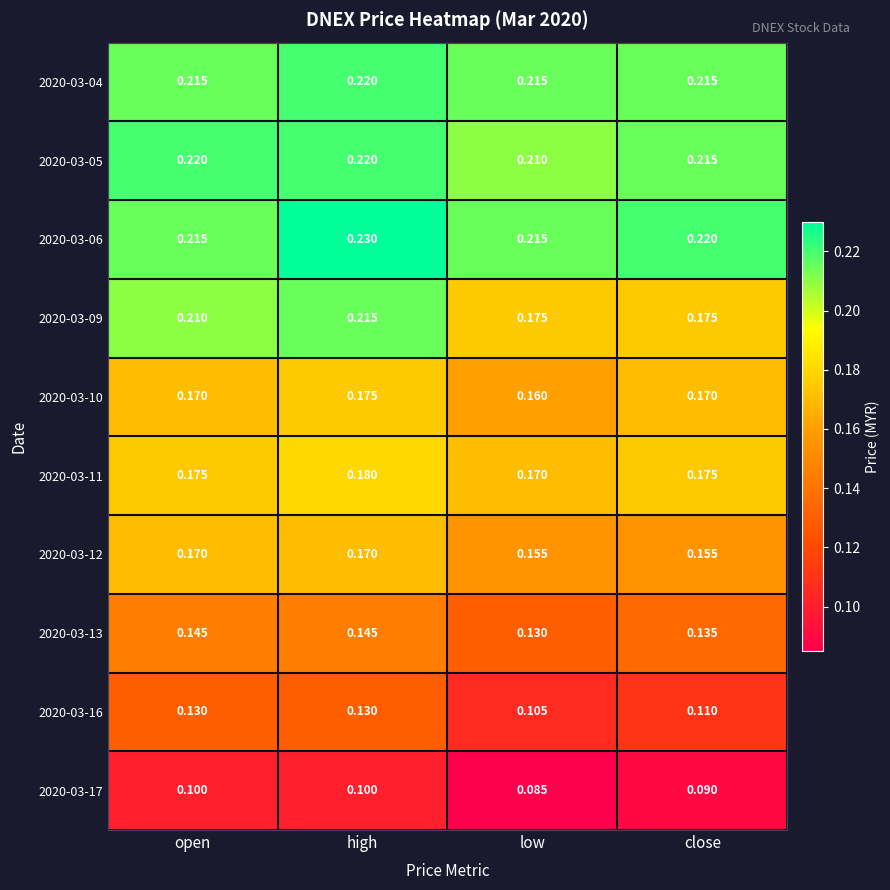

At which category does the chart reach its peak across all series?

high